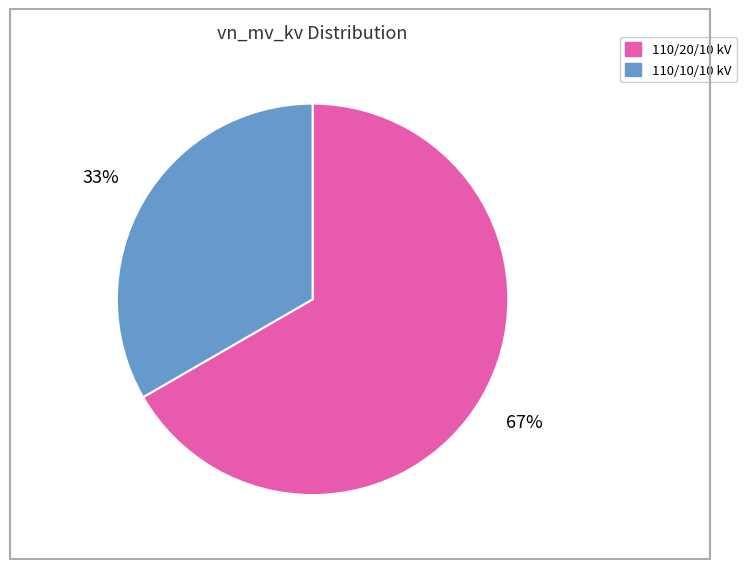

How many segments does this pie chart have?

2